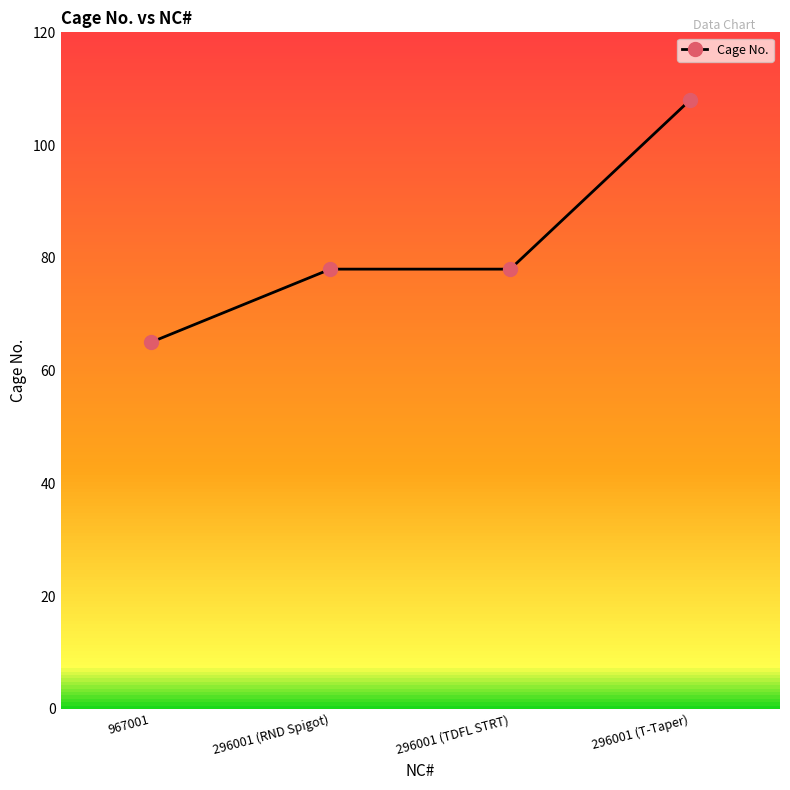

What position from the right is 296001 (RND Spigot)?

3